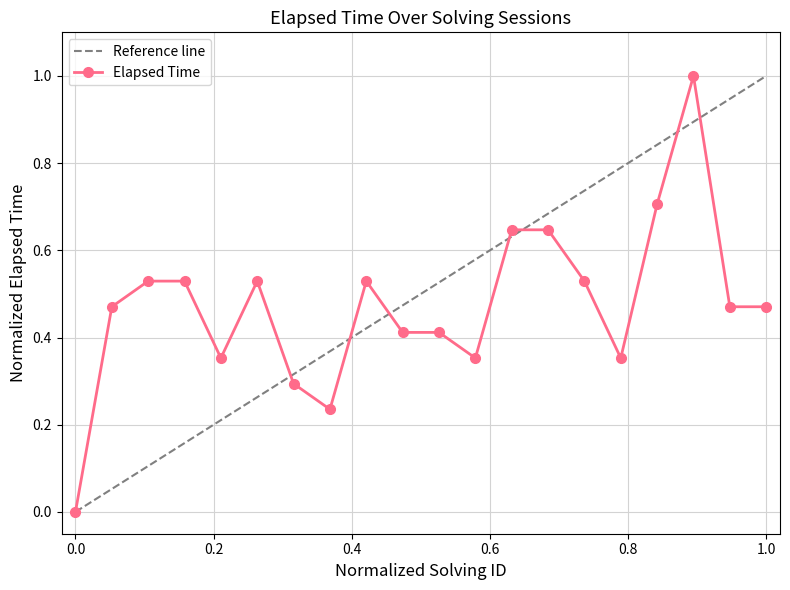

True or false: Elapsed Time has more than 0 interior local peaks.

True